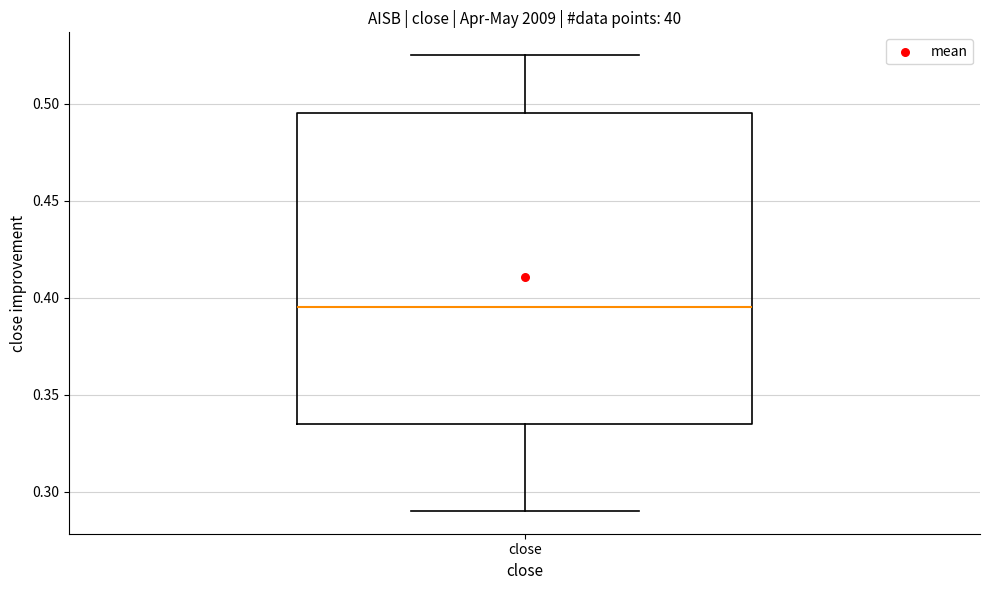

Read this box plot against the y-axis: the position of the median line, the range covered by the box, and the ends of both whiskers. The values are not printed on the chart, so give them approximately, as read against the axis.

median 0.395, box 0.335 to 0.495, whiskers 0.290 to 0.525